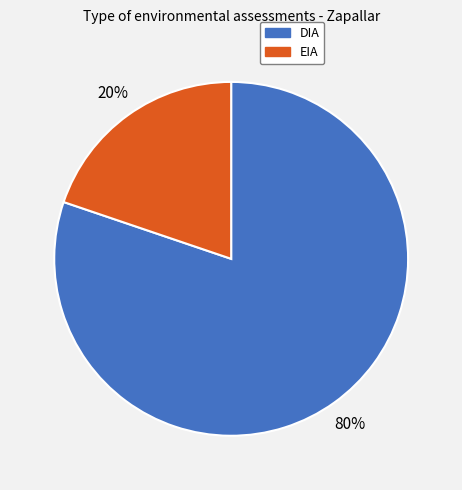

To the nearest percent, what is the difference between the largest and smallest slice percentages?

60%